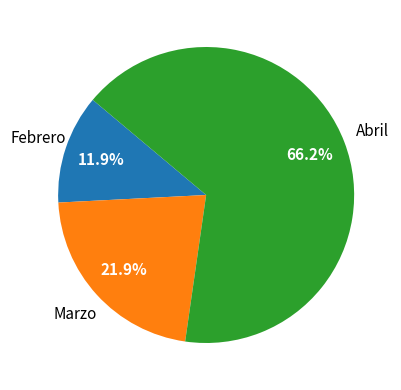

Do Marzo and Abril together represent more than half of the pie?

Yes